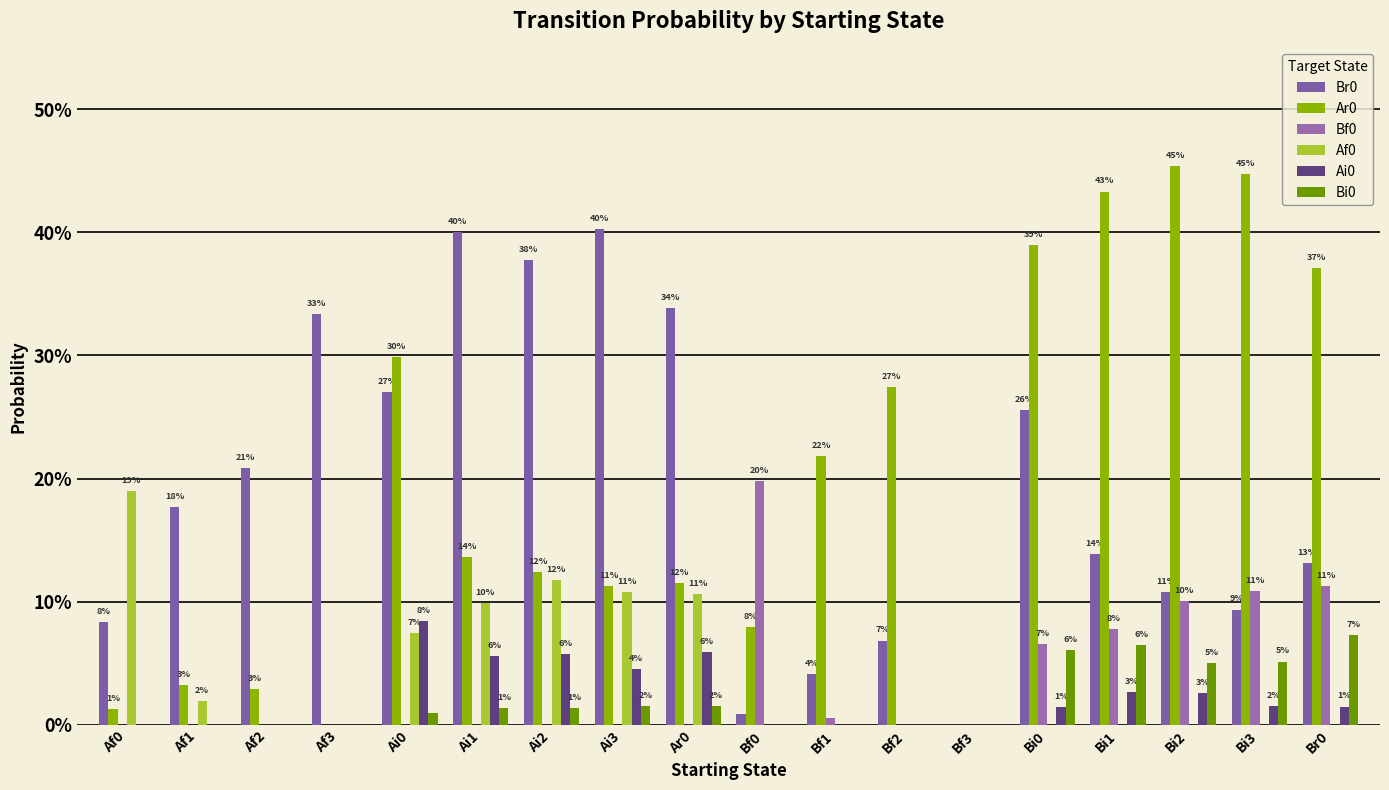

Are the bars horizontal?

No